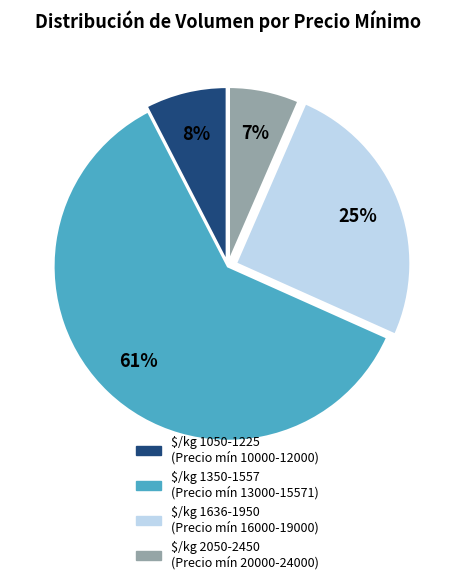

Is there any slice that represents more than half of the pie?

Yes